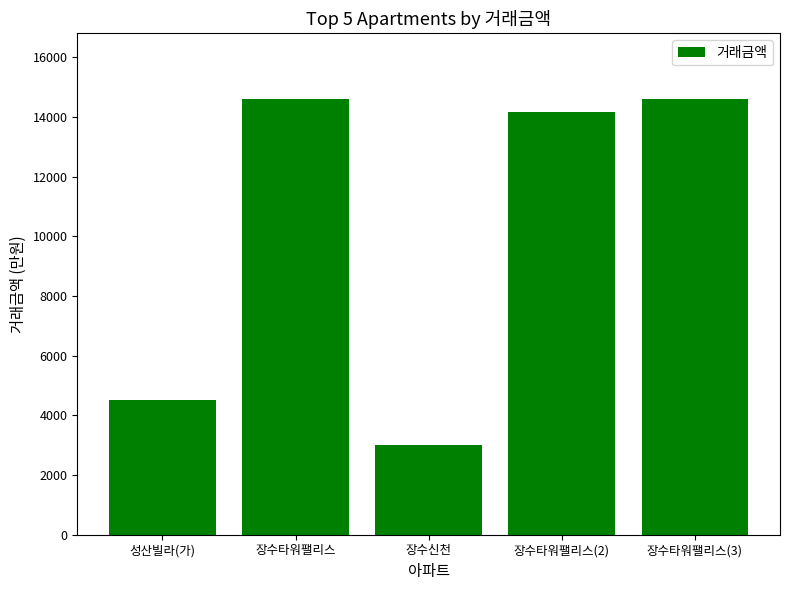

What is the average value?

10181